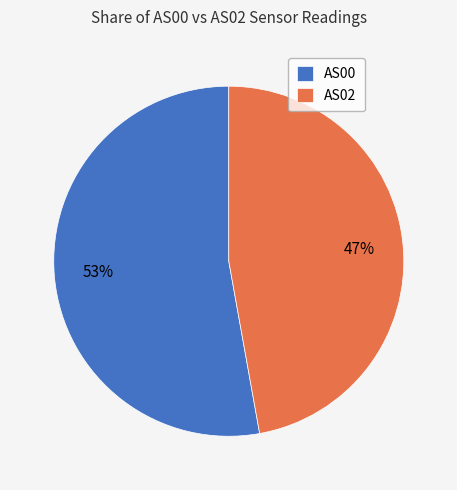

Which category has the biggest portion of the pie?

AS00